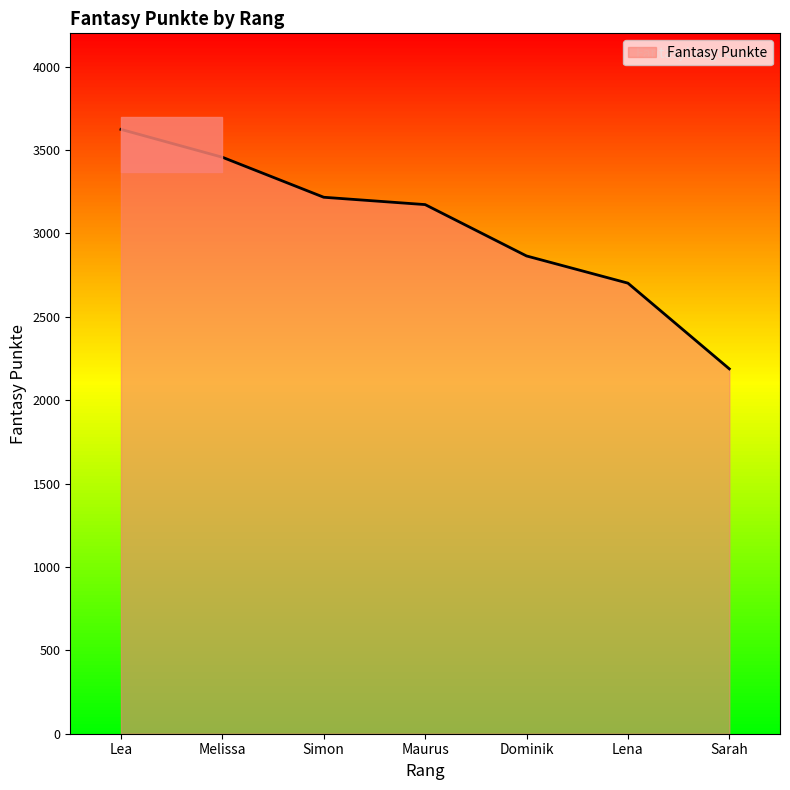

List the labels in order of value, smallest first.

Sarah, Lena, Dominik, Maurus, Simon, Melissa, Lea